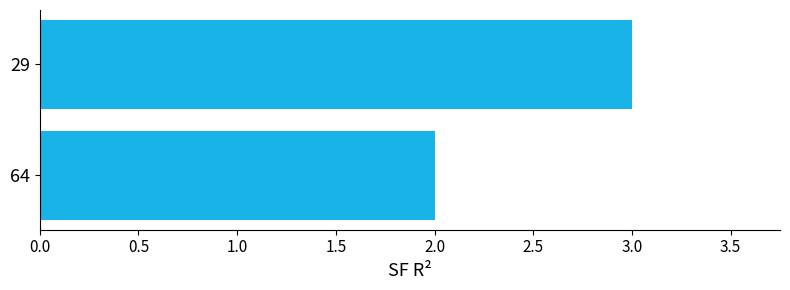

List the labels in order of value, largest first.

29, 64